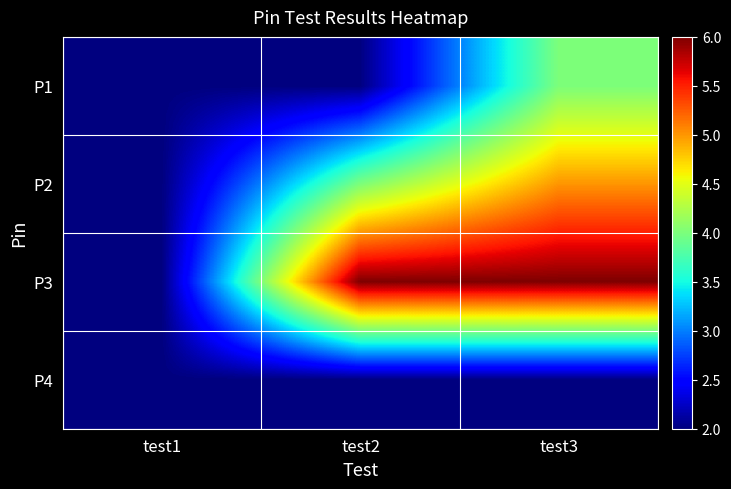

At which category is the sum across all series the highest?

test3